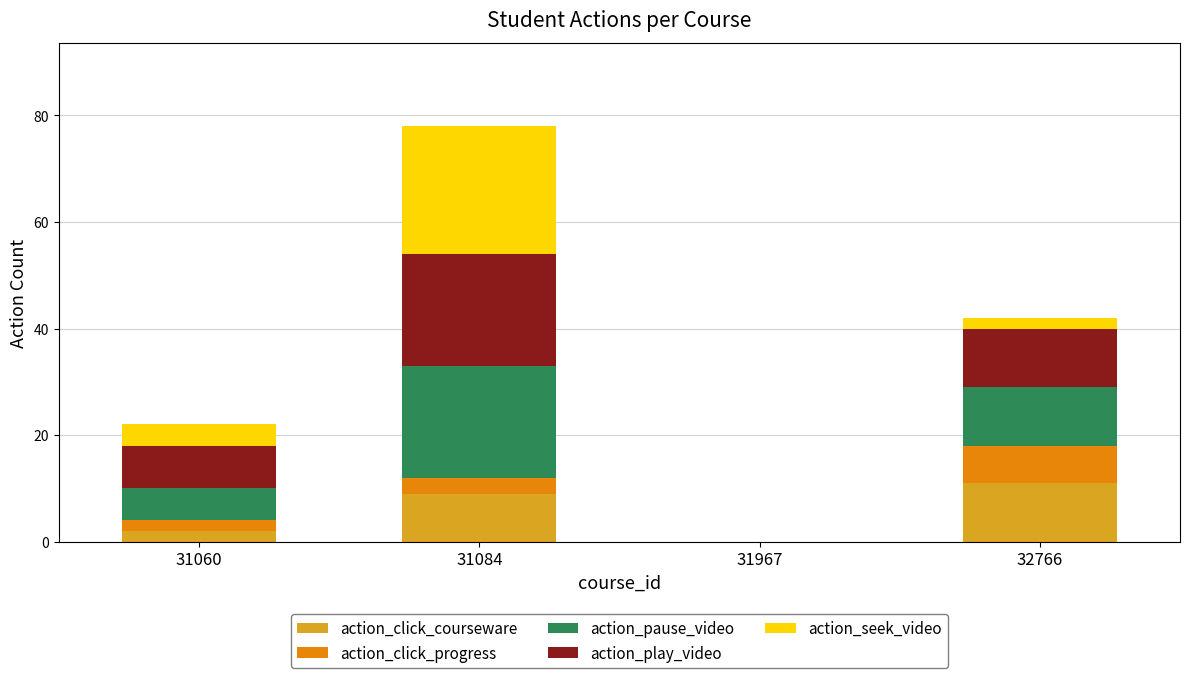

The value of action_click_courseware at 32766 is 11. True or false?

True